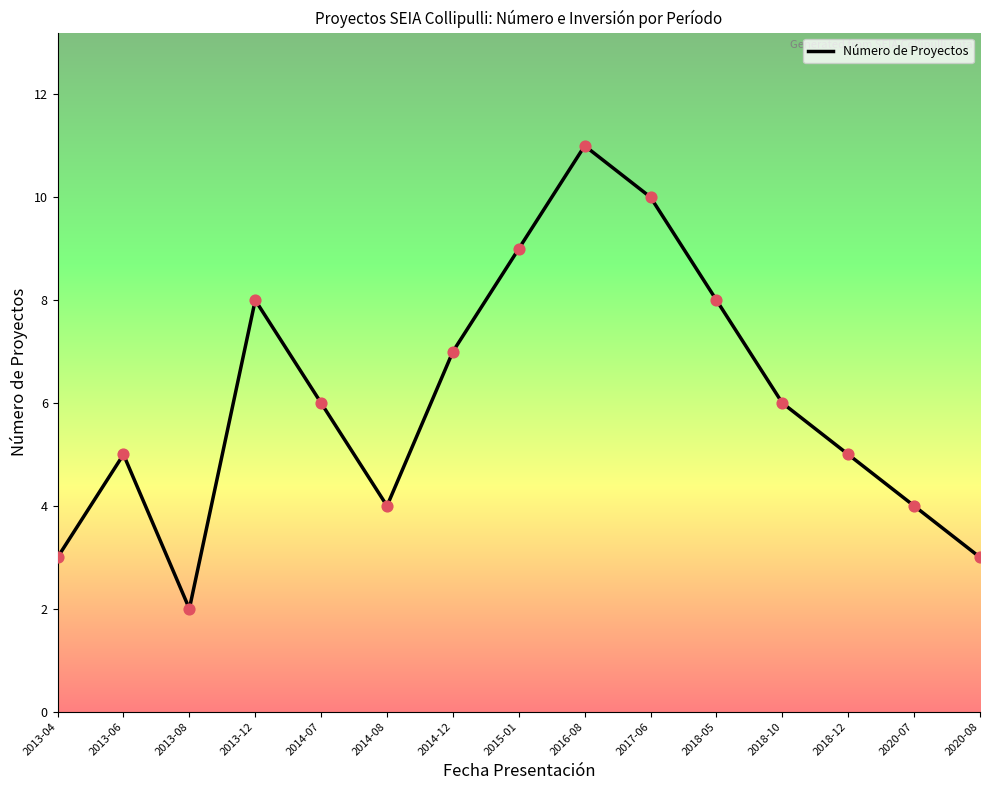

What is the ratio of the value at 2013-08 to the value at 2013-04?

0.7